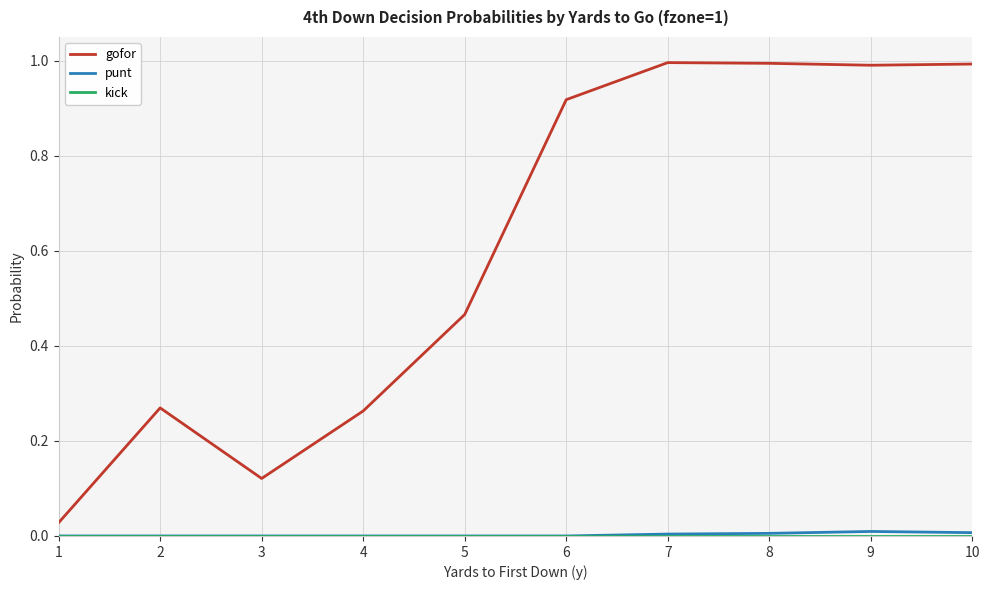

True or false: gofor has a value of 0.4 at 4.

False